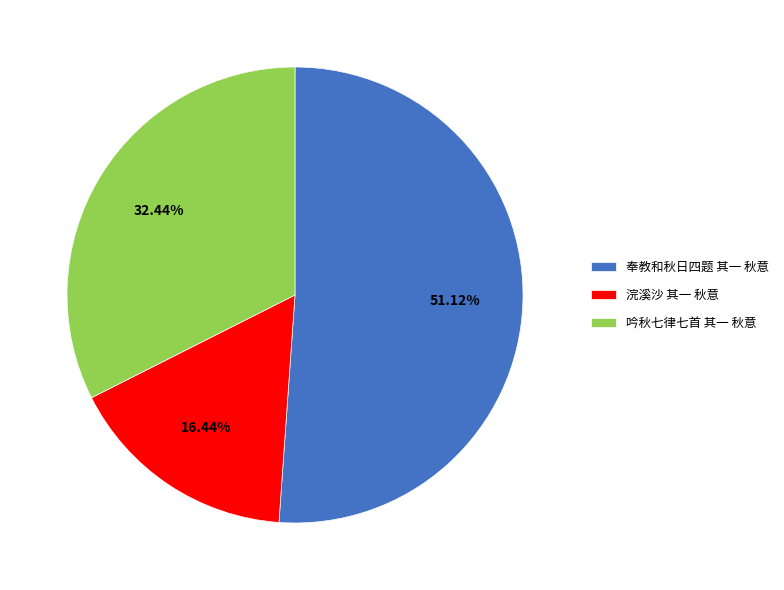

Which slice is the smallest?

浣溪沙 其一 秋意